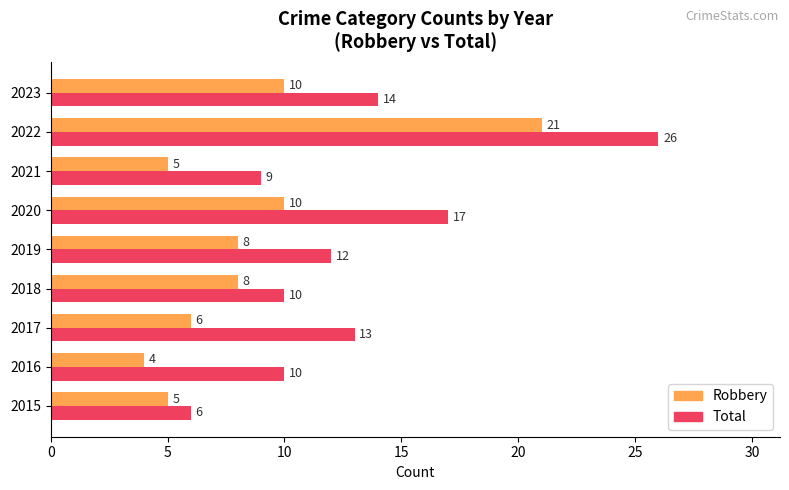

Read the Total value at 2019.

12